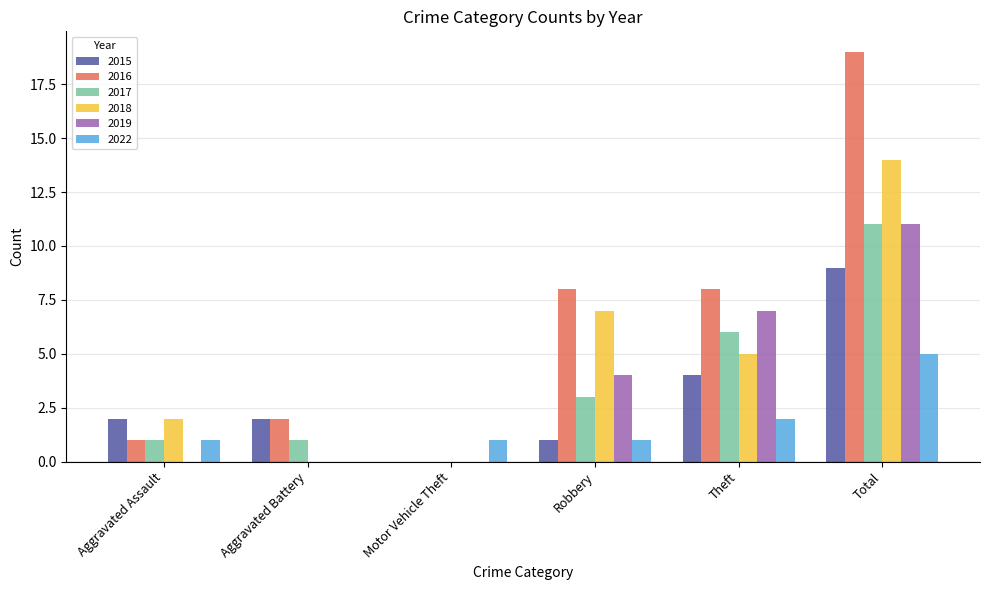

Which label corresponds to the largest value in the chart?

Total